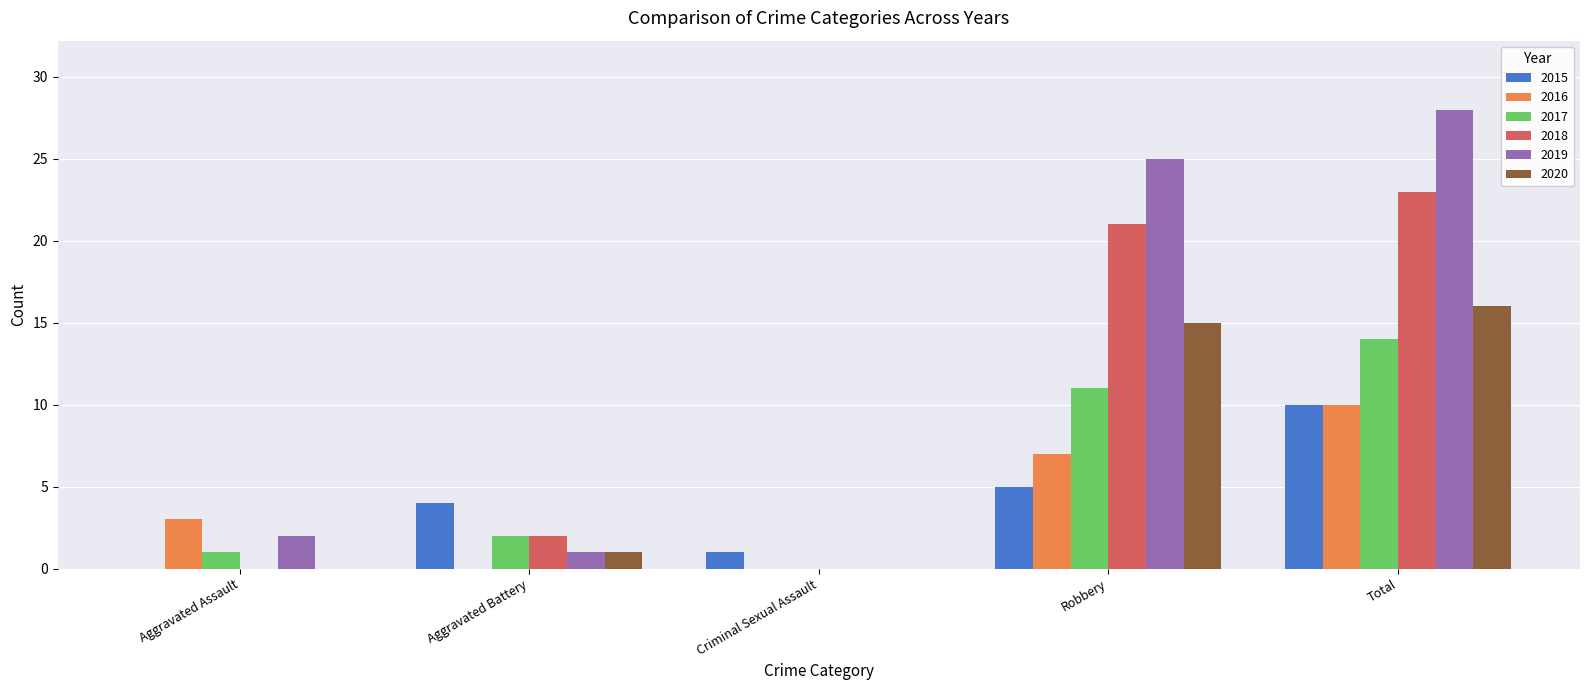

What is the greatest value displayed?

28